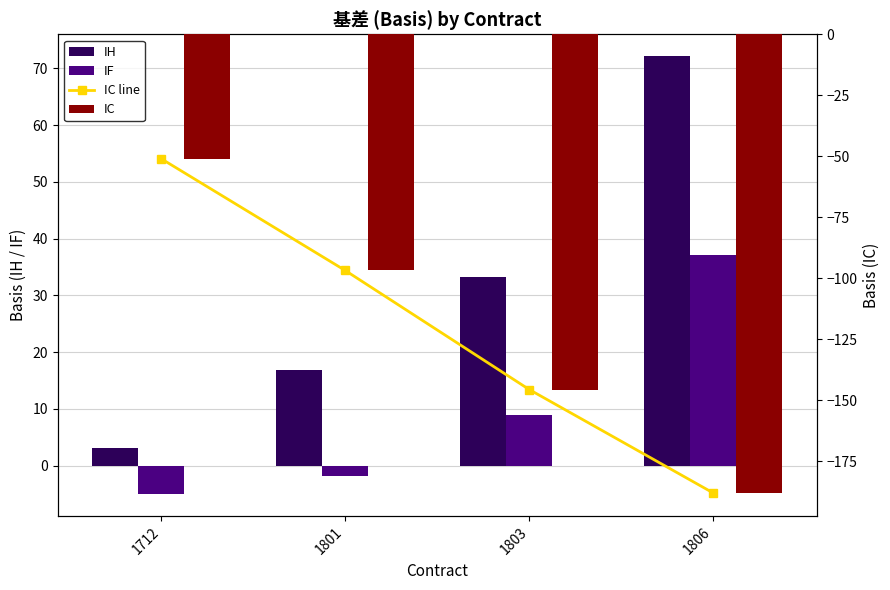

What are all the series names shown in the legend?

IH, IF, IC line, IC